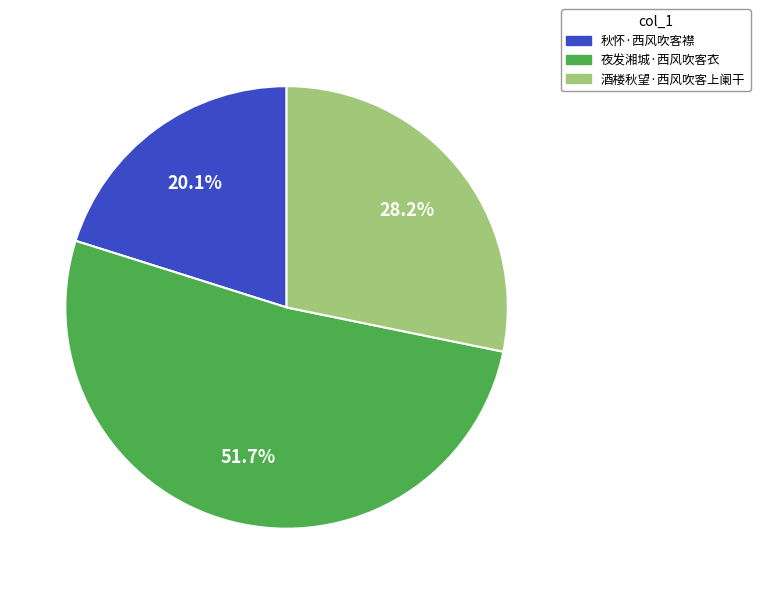

Approximately how many times larger is the value at 酒楼秋望·西风吹客上阑干 compared to 秋怀·西风吹客襟?

1.4